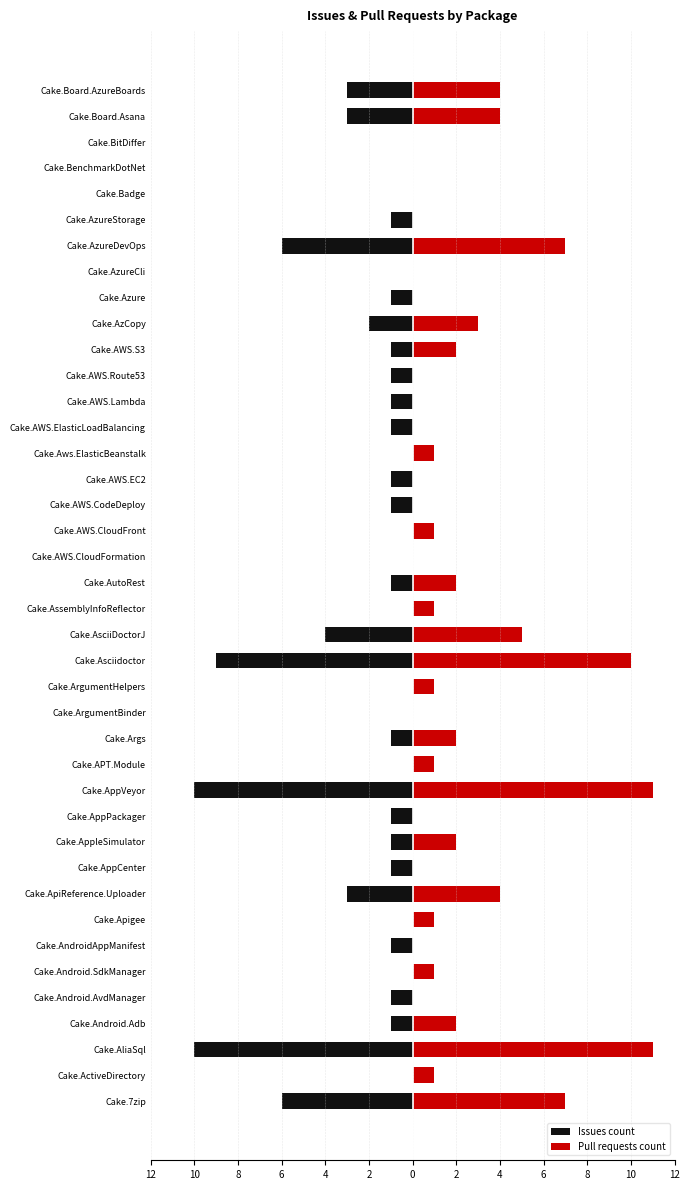

Reading left to right, list all the values displayed in this chart.

Issues count: -6	0	-10	-1	-1	0	-1	0	-3	-1	-1	-1	-10	0	-1	0	0	-9	-4	0	-1	0	0	-1	-1	0	-1	-1	-1	-1	-2	-1	0	-6	-1	0	0	0	-3	-3
Pull requests count: 7	1	11	2	0	1	0	1	4	0	2	0	11	1	2	0	1	10	5	1	2	0	1	0	0	1	0	0	0	2	3	0	0	7	0	0	0	0	4	4